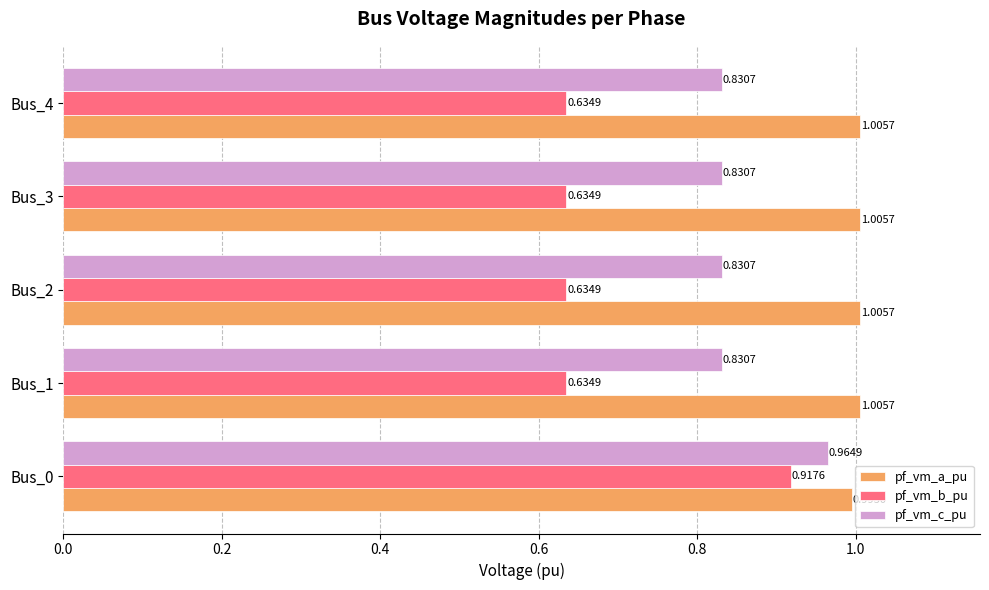

Which series has the largest total across all categories?

pf_vm_a_pu